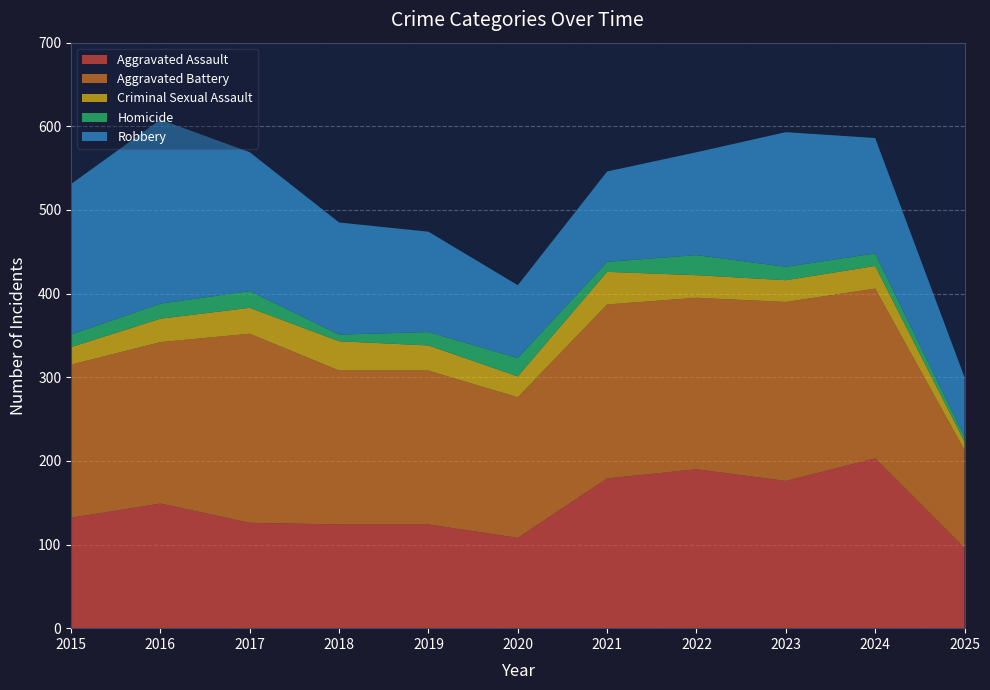

Reading left to right, list all the values displayed in this chart.

Aggravated Assault: 2015=132	2016=149	2017=126	2018=124	2019=124	2020=108	2021=179	2022=190	2023=176	2024=203	2025=96
Aggravated Battery: 2015=183	2016=193	2017=226	2018=184	2019=184	2020=168	2021=208	2022=205	2023=214	2024=203	2025=117
Criminal Sexual Assault: 2015=21	2016=28	2017=31	2018=35	2019=30	2020=25	2021=39	2022=27	2023=26	2024=27	2025=10
Homicide: 2015=15	2016=18	2017=20	2018=8	2019=16	2020=22	2021=12	2022=24	2023=16	2024=15	2025=6
Robbery: 2015=180	2016=220	2017=166	2018=134	2019=120	2020=87	2021=108	2022=123	2023=161	2024=138	2025=71